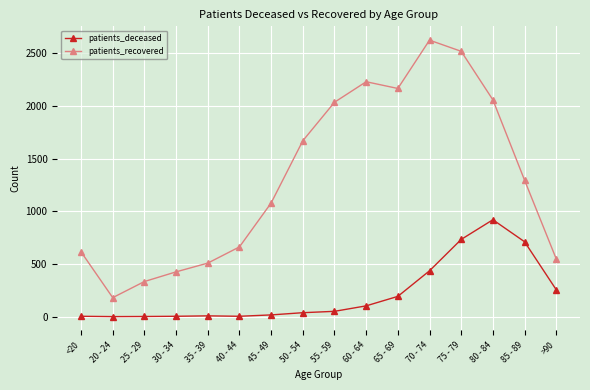

At 65 - 69, list the series in order from largest to smallest.

patients_recovered, patients_deceased